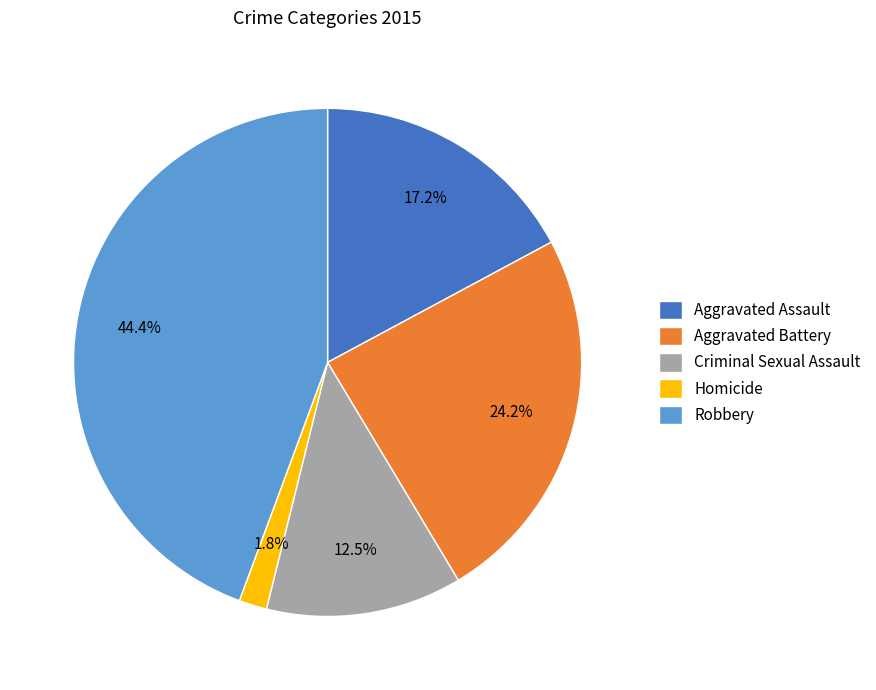

To the nearest percent, what is the difference between the Criminal Sexual Assault and Robbery slice percentages?

32%